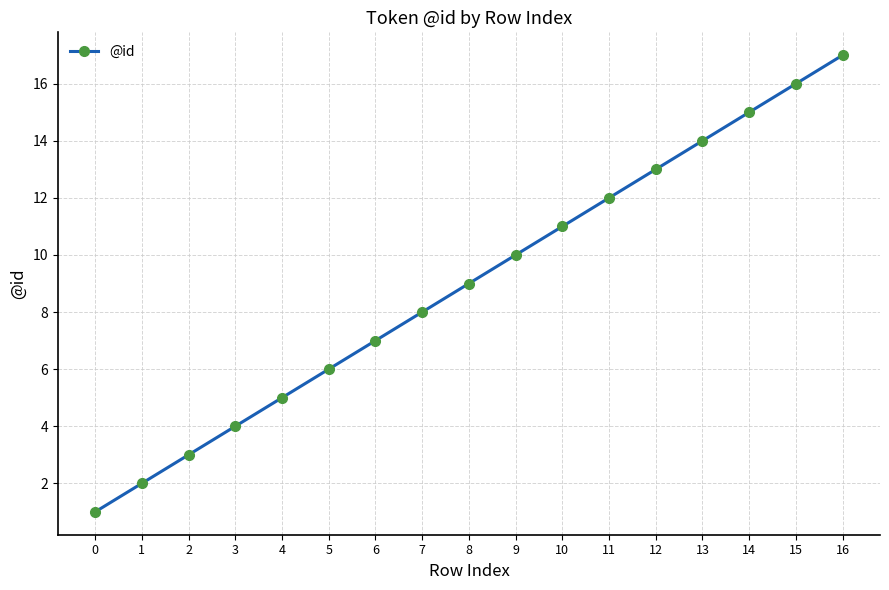

Which label corresponds to the largest value in the chart?

16